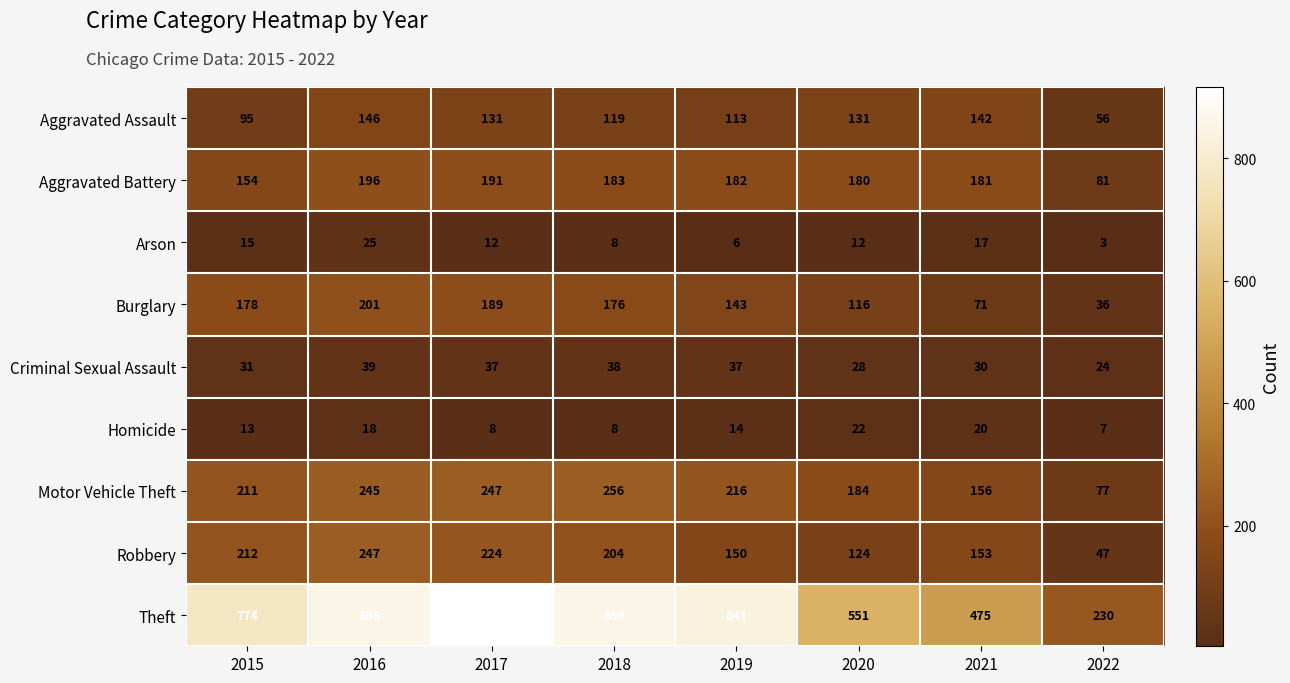

How many data points in Motor Vehicle Theft are less than 216?

4